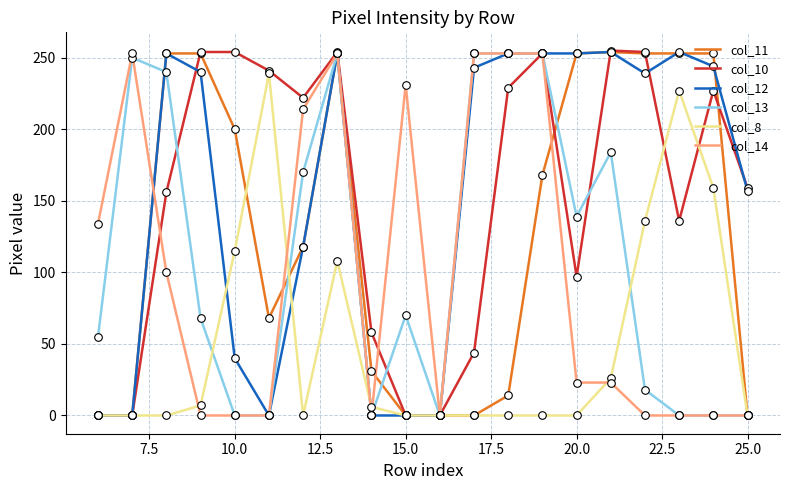

Which series has the largest total across all categories?

col_10